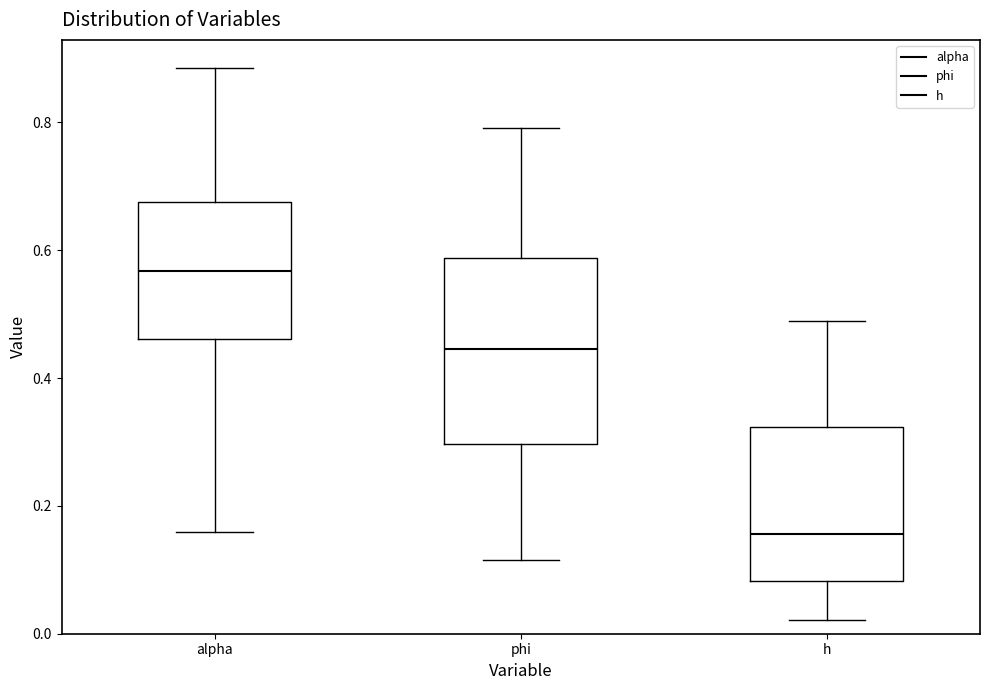

Reading left to right, read every box against the y-axis: the position of its median line, the range the box covers, and the ends of its whiskers. The values are not printed on the chart, so give them approximately, as read against the axis.

alpha: median 0.56, box 0.46 to 0.68, whiskers 0.16 to 0.88
phi: median 0.44, box 0.30 to 0.58, whiskers 0.12 to 0.80
h: median 0.16, box 0.08 to 0.32, whiskers 0.02 to 0.48